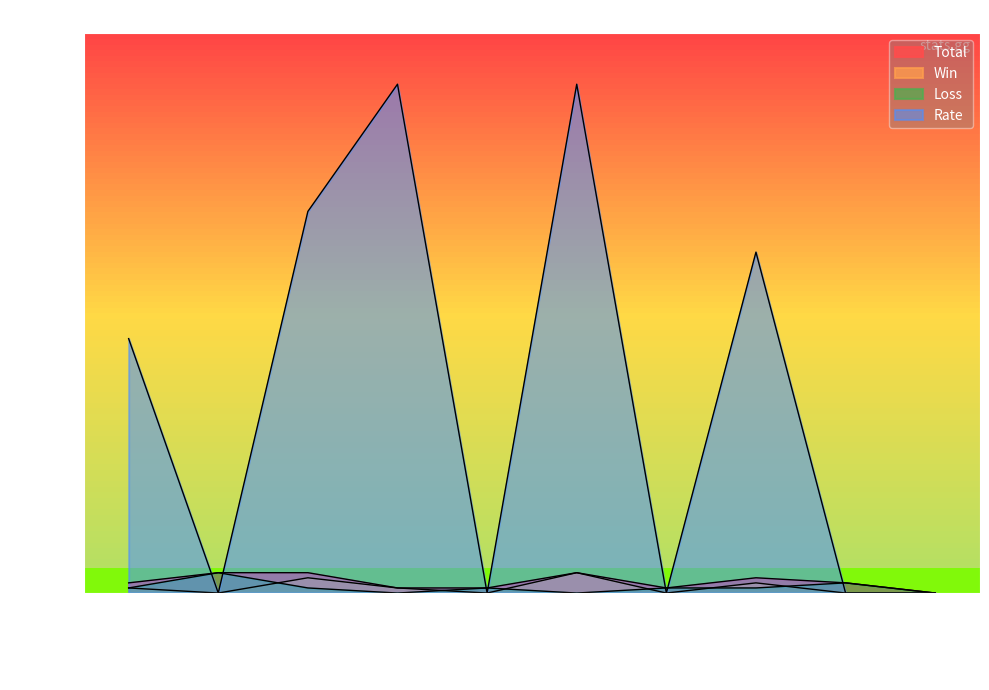

At how many categories does at least one series exceed 43?

5